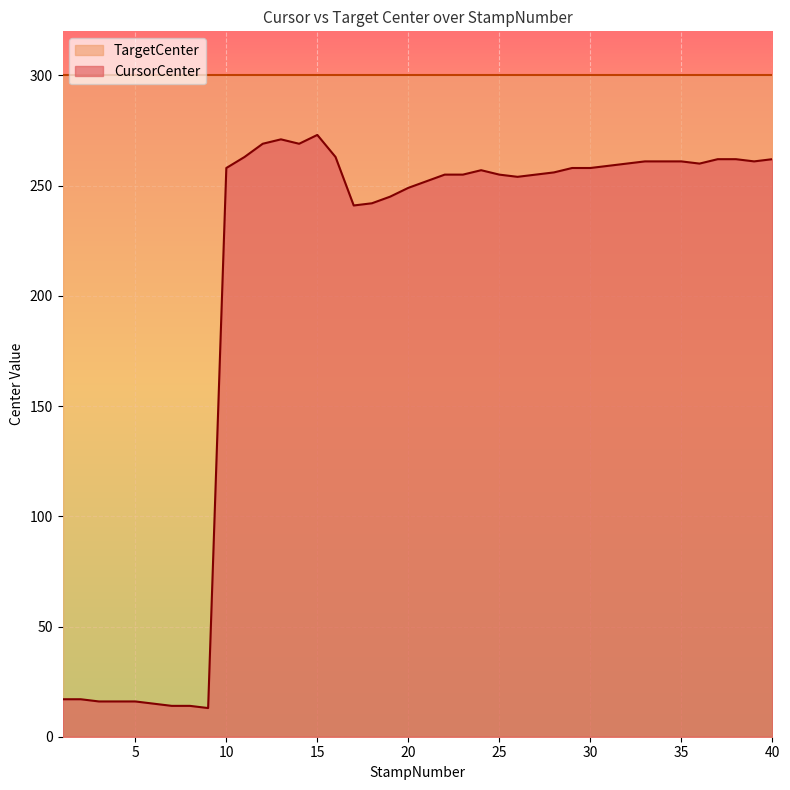

At which category does the data reach its first local peak?

13